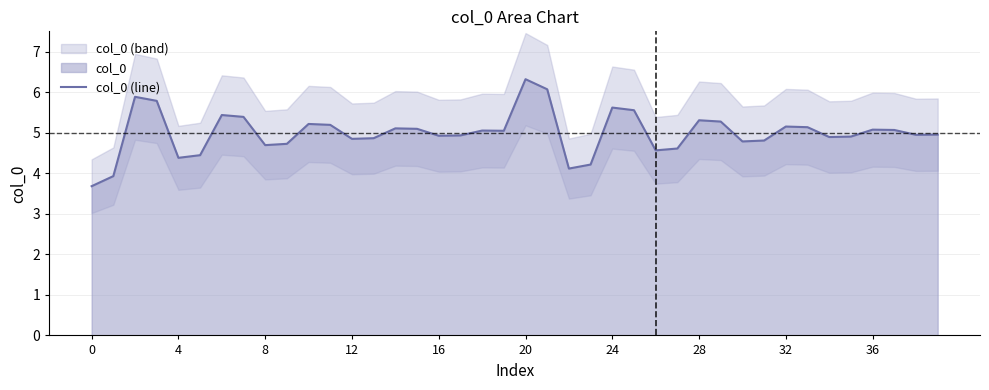

At which category does the chart reach its peak across all series?

20